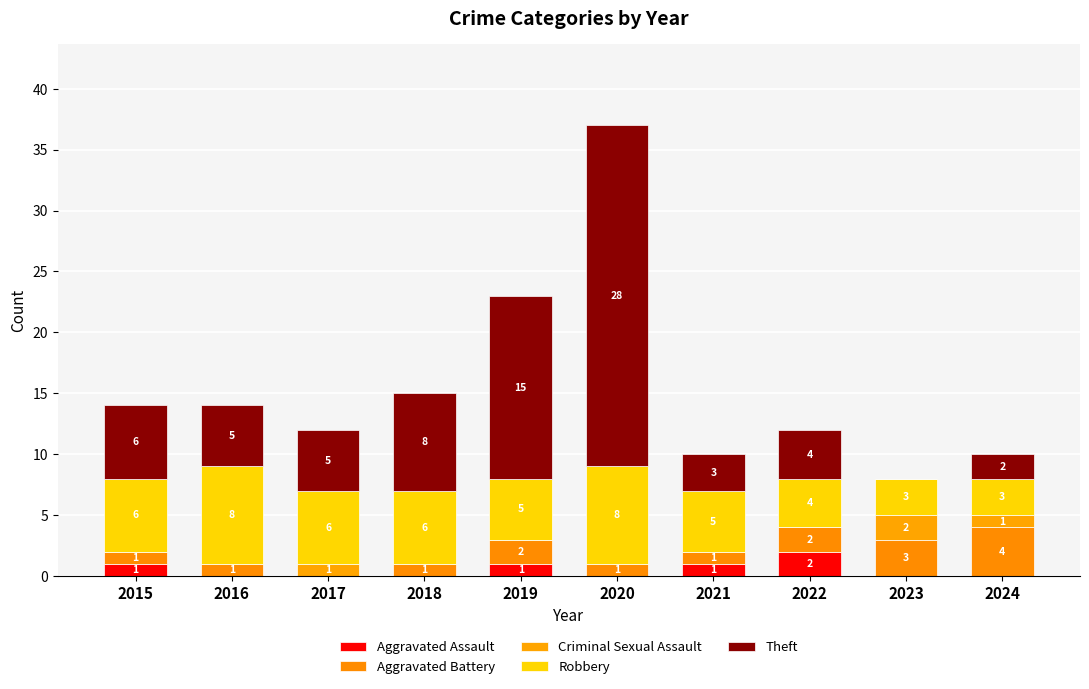

Are the bars grouped side by side (vs. stacked)?

No